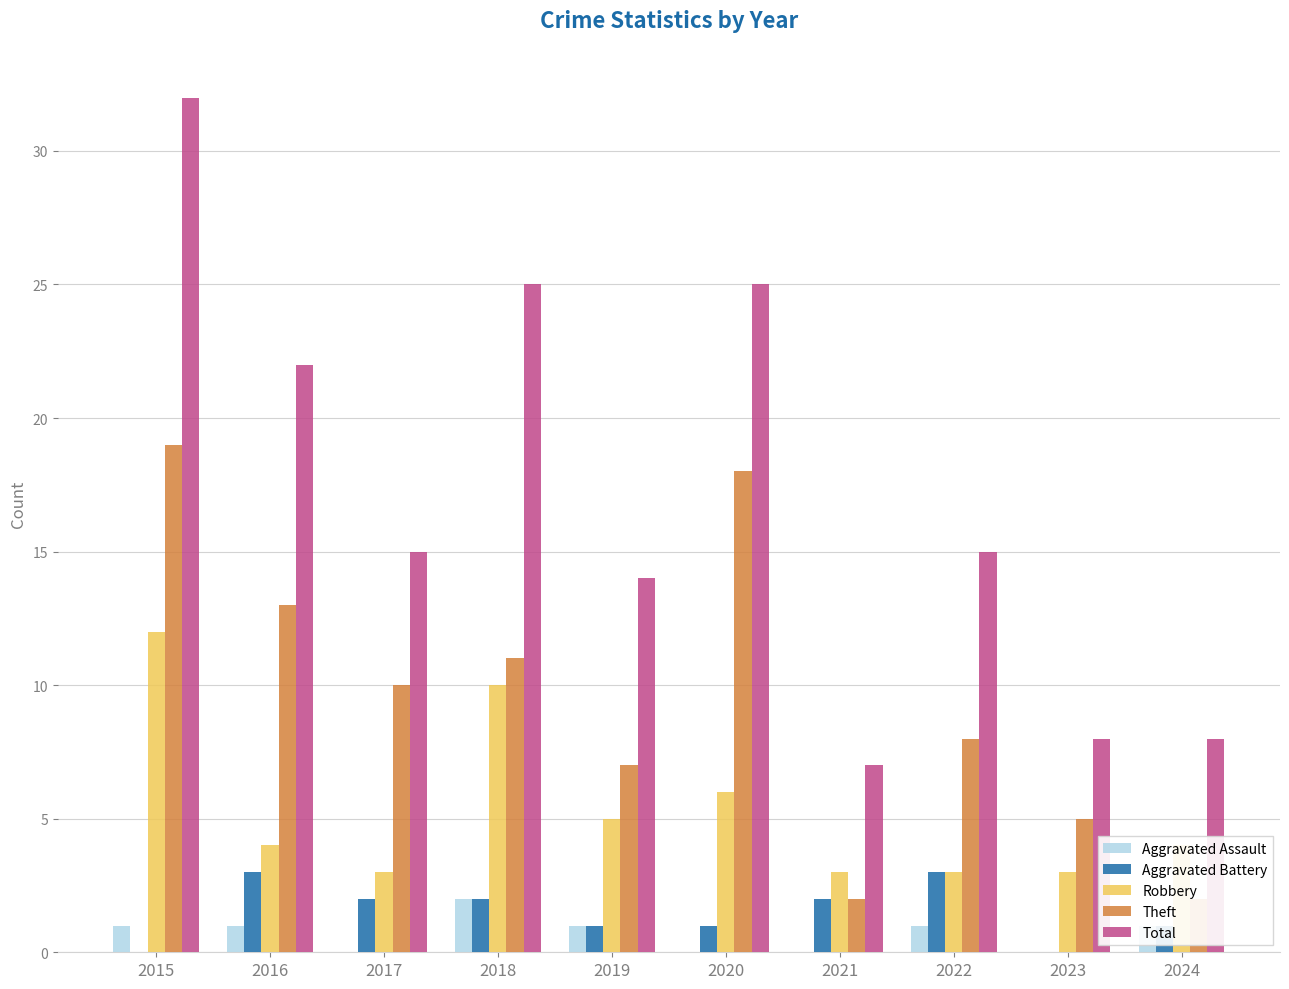

What is the total value across all series at 2019?

28